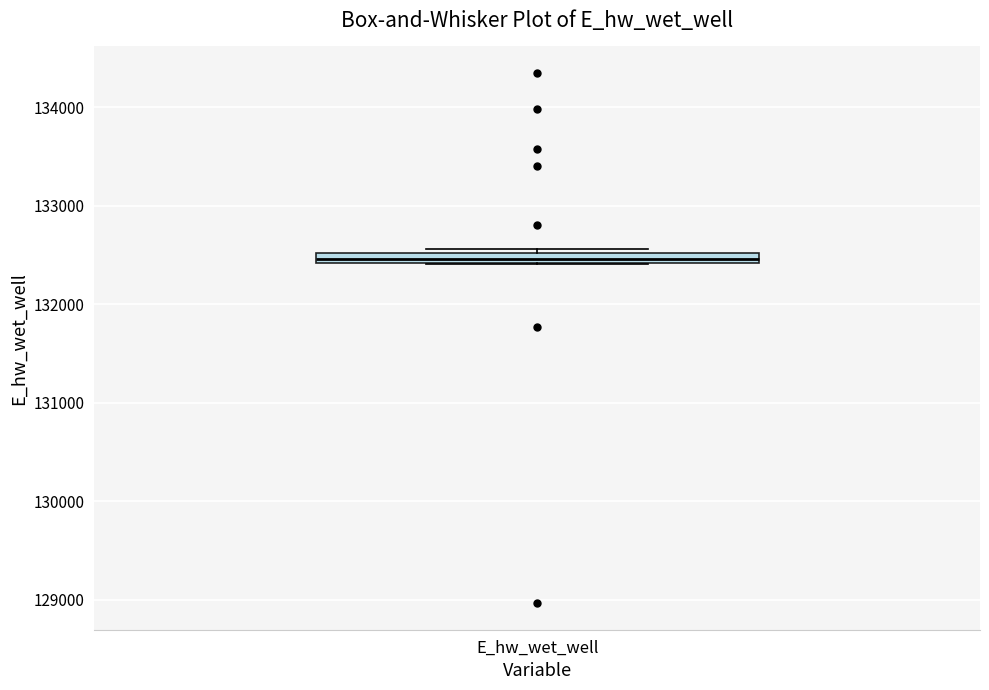

Where is the upper edge of the box for E_hw_wet_well on the y-axis? The values are not printed on the chart, so give them approximately, as read against the axis.

132500